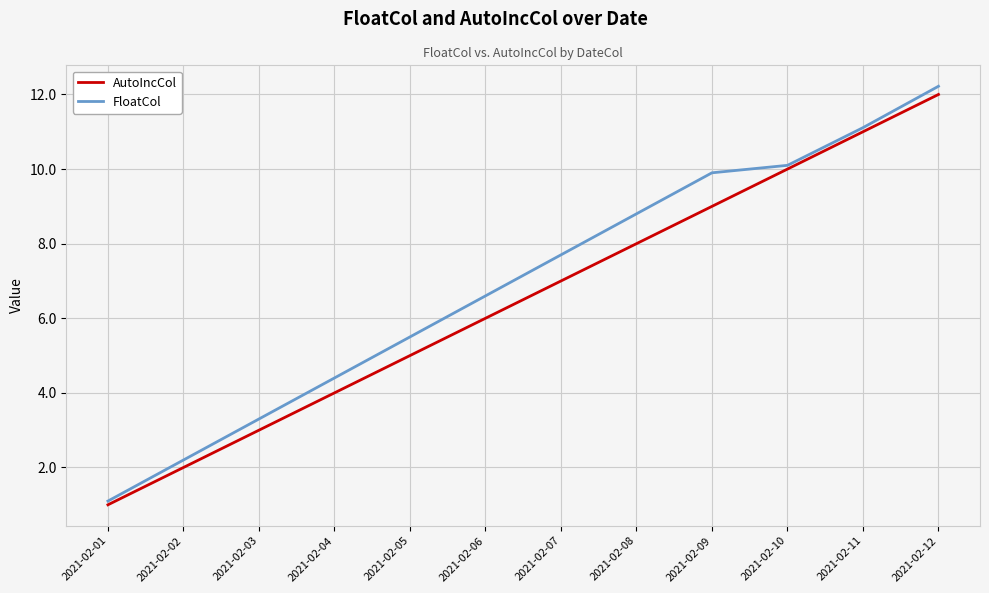

True or false: FloatCol and AutoIncCol intersect in this chart.

False